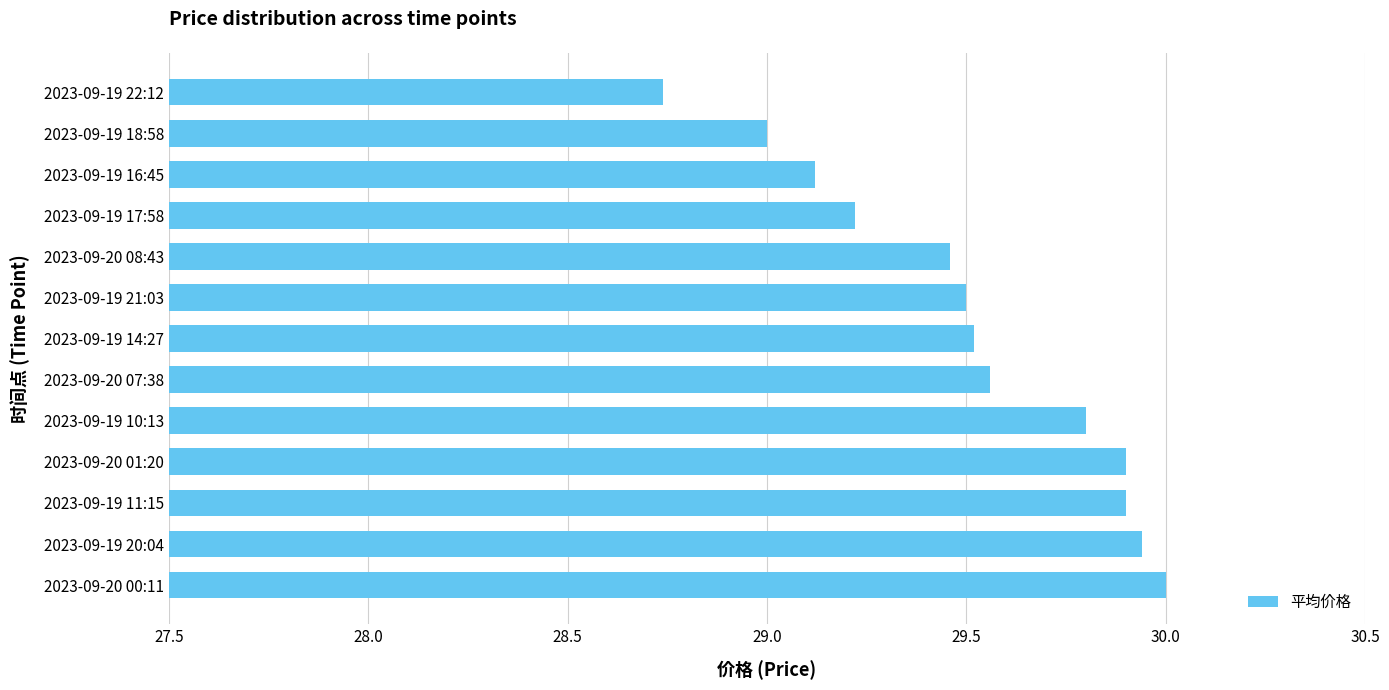

True or false: the data shows 29.8 at 2023-09-19 10:13.

True